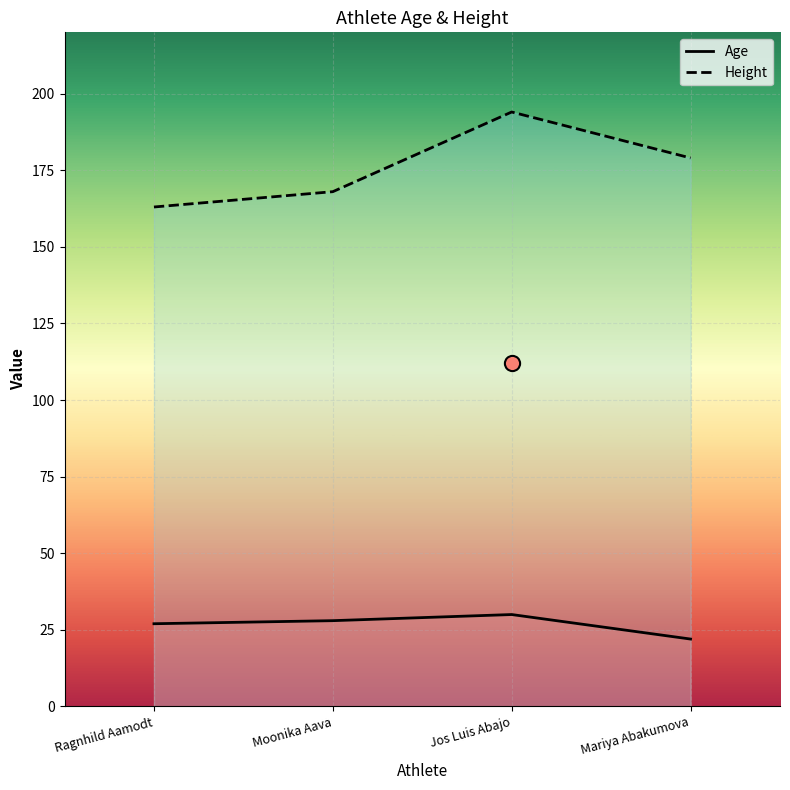

At which category is the sum across all series the highest?

Jos Luis Abajo